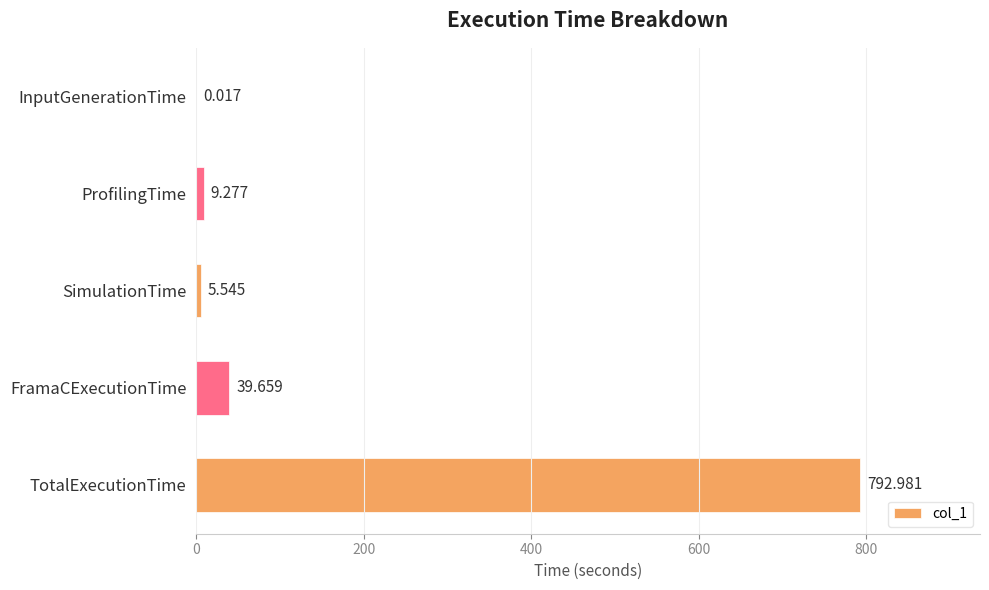

Which has a higher value, FramaCExecutionTime or ProfilingTime?

FramaCExecutionTime